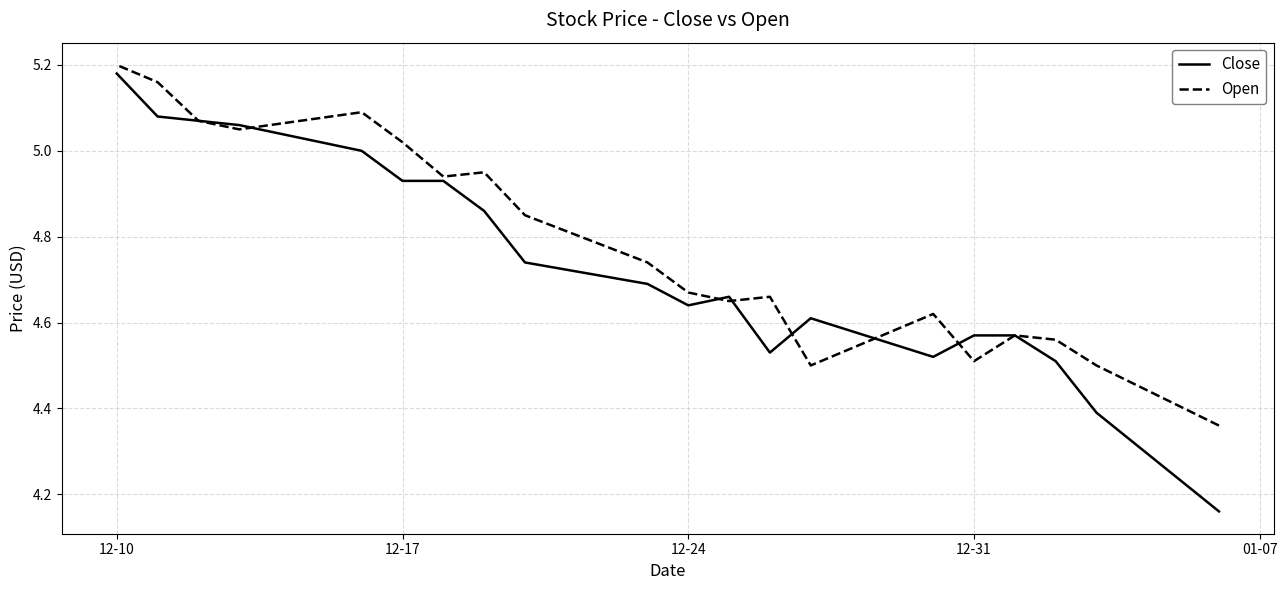

What is the difference between the second highest and second lowest values in the Close series?

0.7